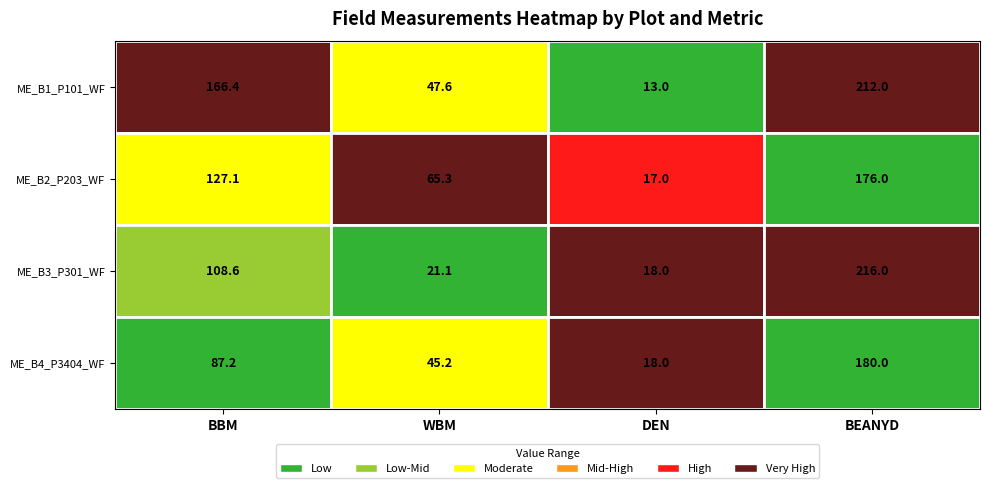

Which label corresponds to the smallest value in the chart?

DEN